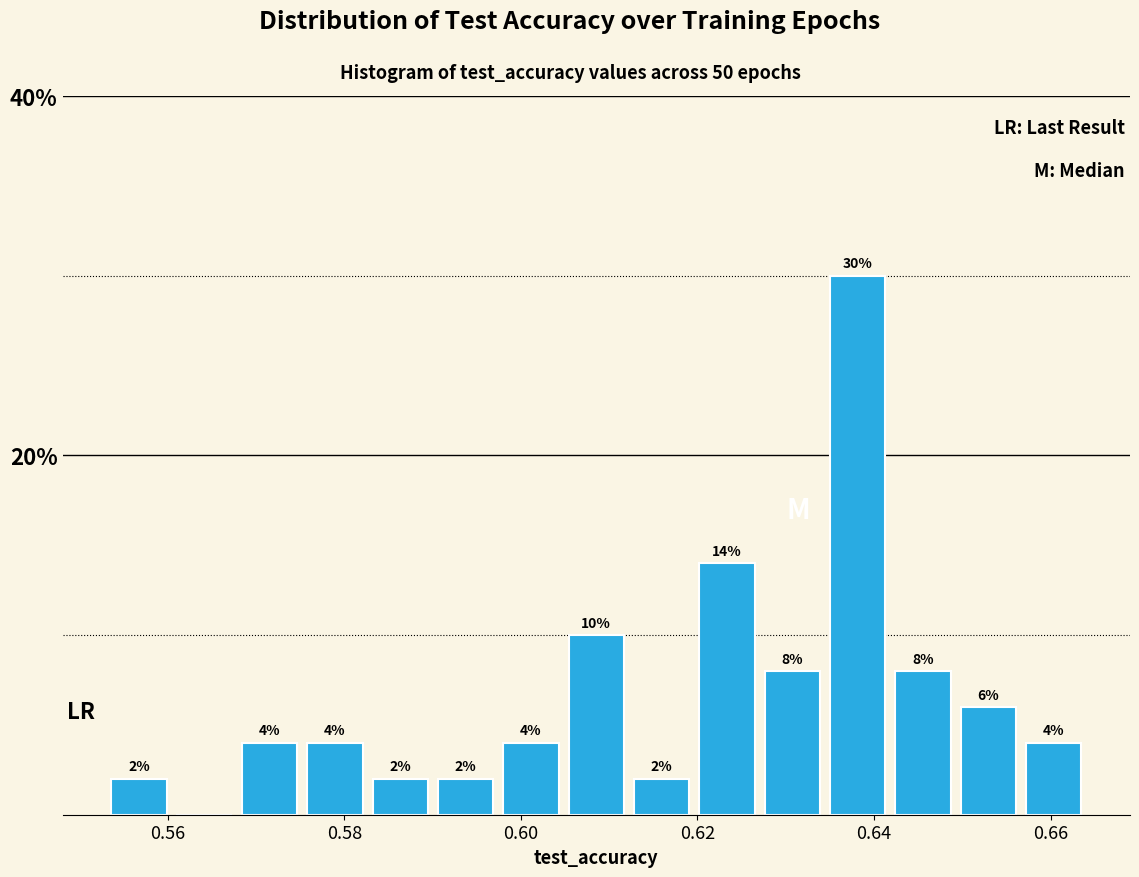

Around what value on the x-axis is the tallest bar? Give the approximate position of its centre, as read against the axis.

0.638